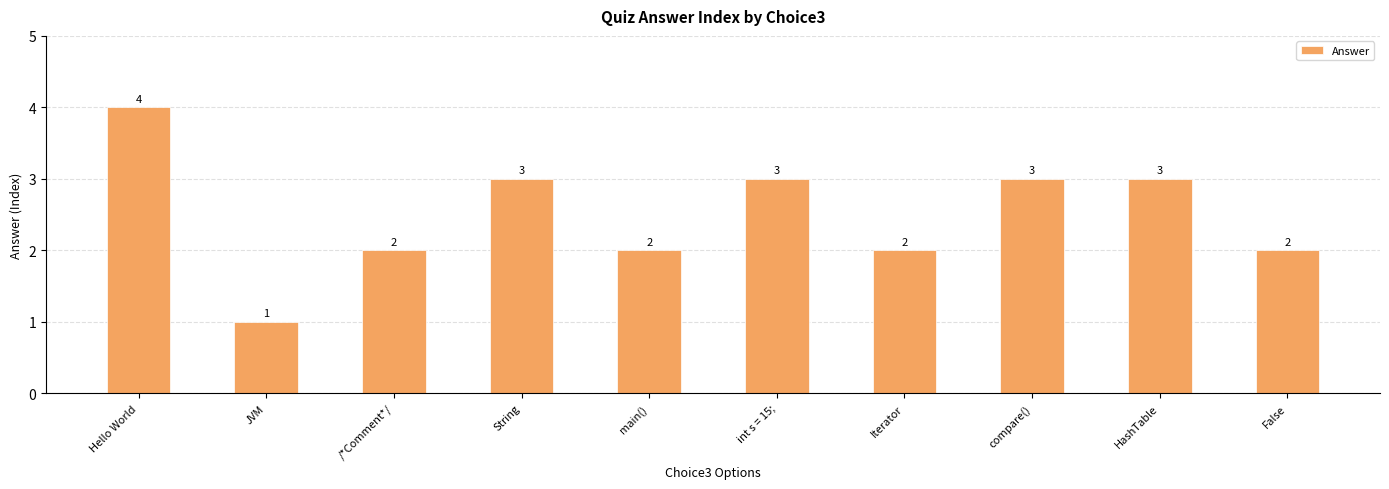

Count the number of categories in the chart.

10